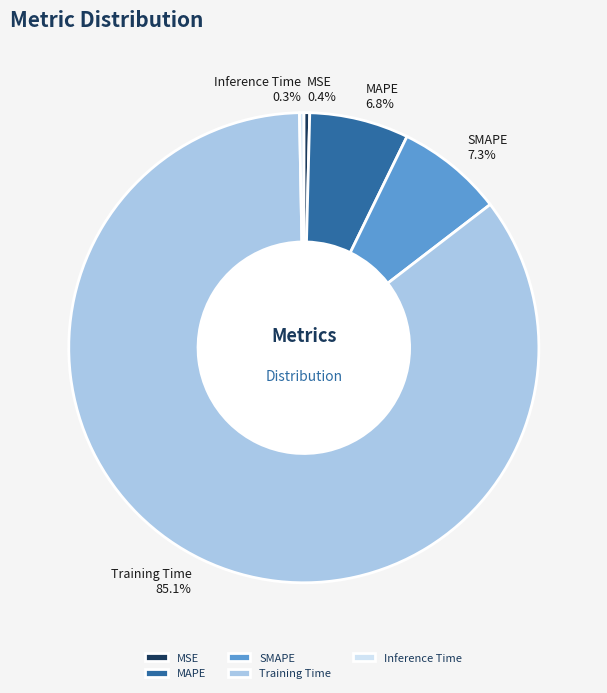

Which has a higher value, SMAPE or MAPE?

SMAPE